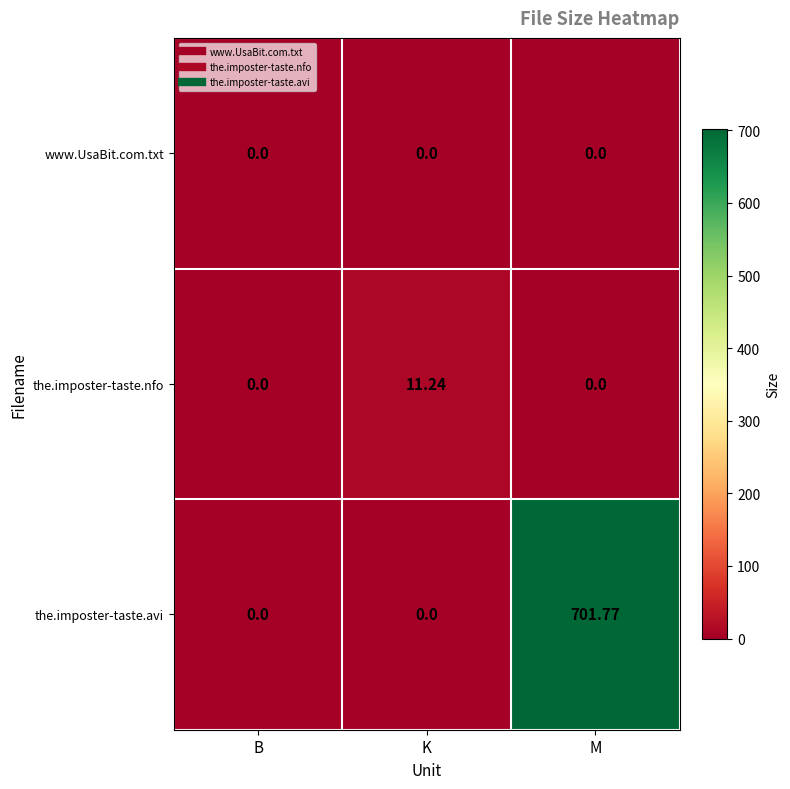

What is the difference between the highest and lowest values at K?

11.2